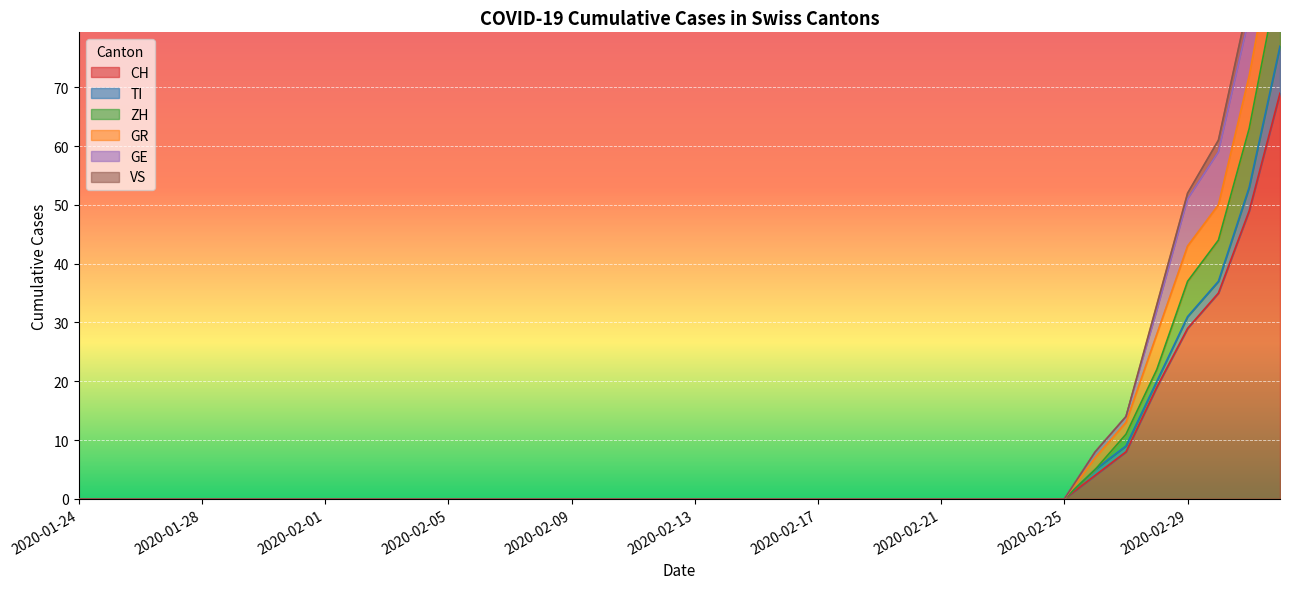

What is the label of the 34th point from the left?

2020-02-26